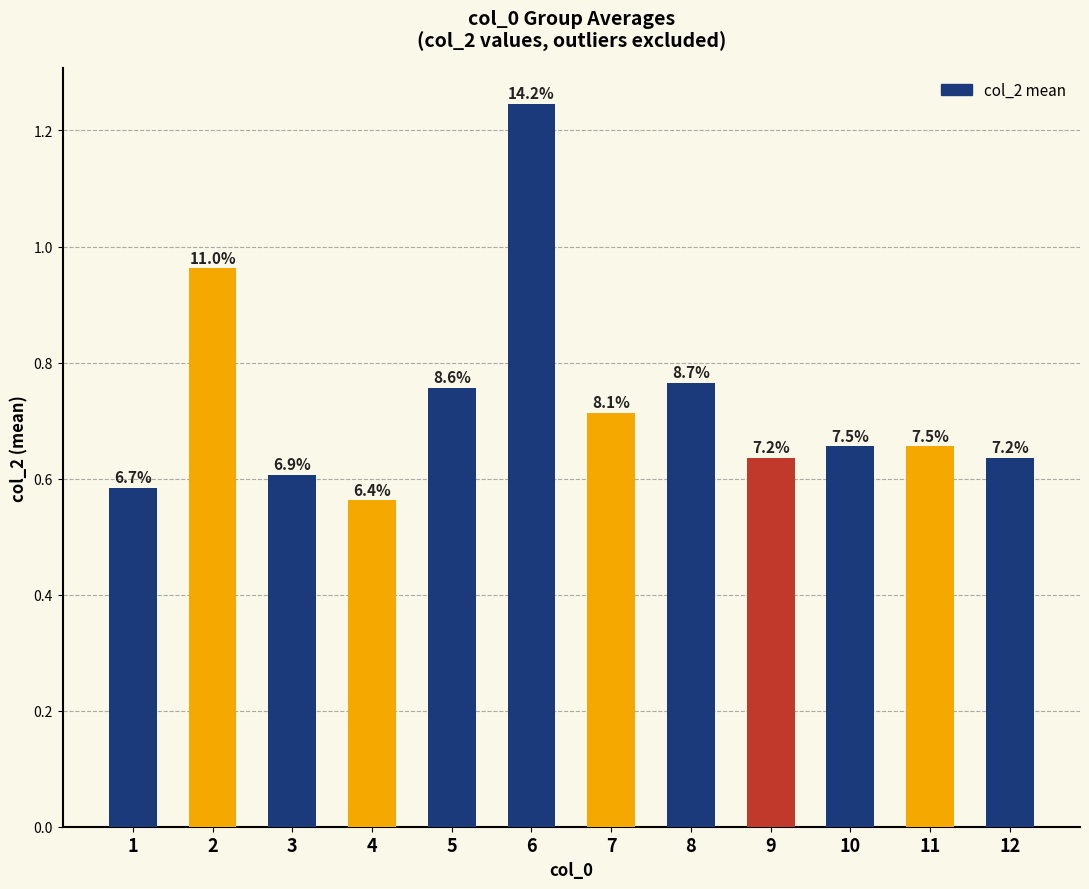

Where is the data nearest to the value 0?

4